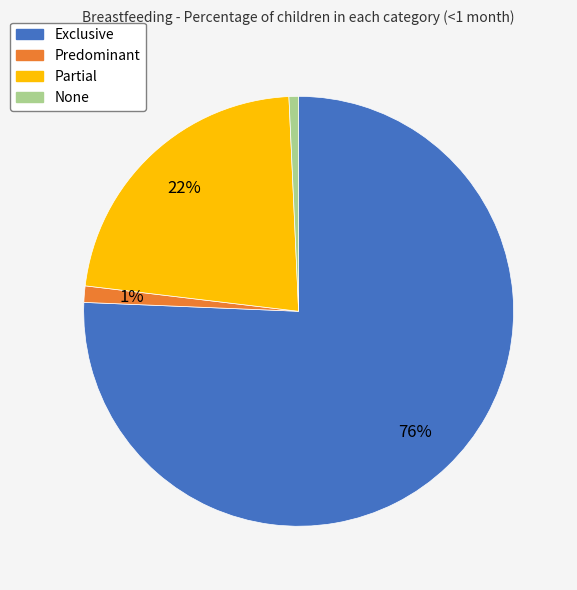

To the nearest percent, what is the difference between the largest and smallest slice percentages?

75%